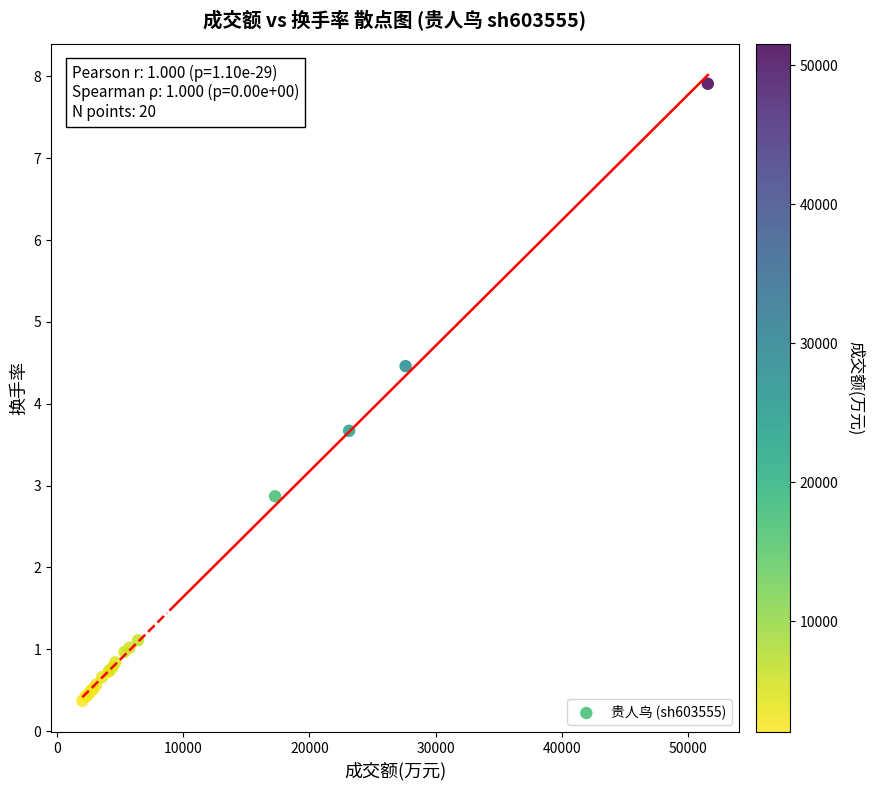

What Y value in the scatter plot is closest to 4?

3.7